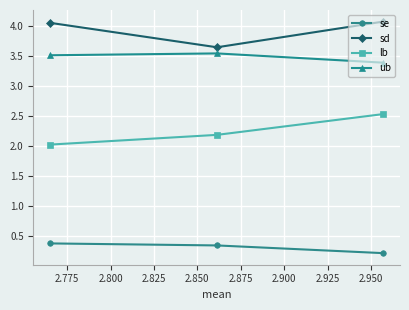

What is the difference between the maximum and minimum values in the sd series?

0.4